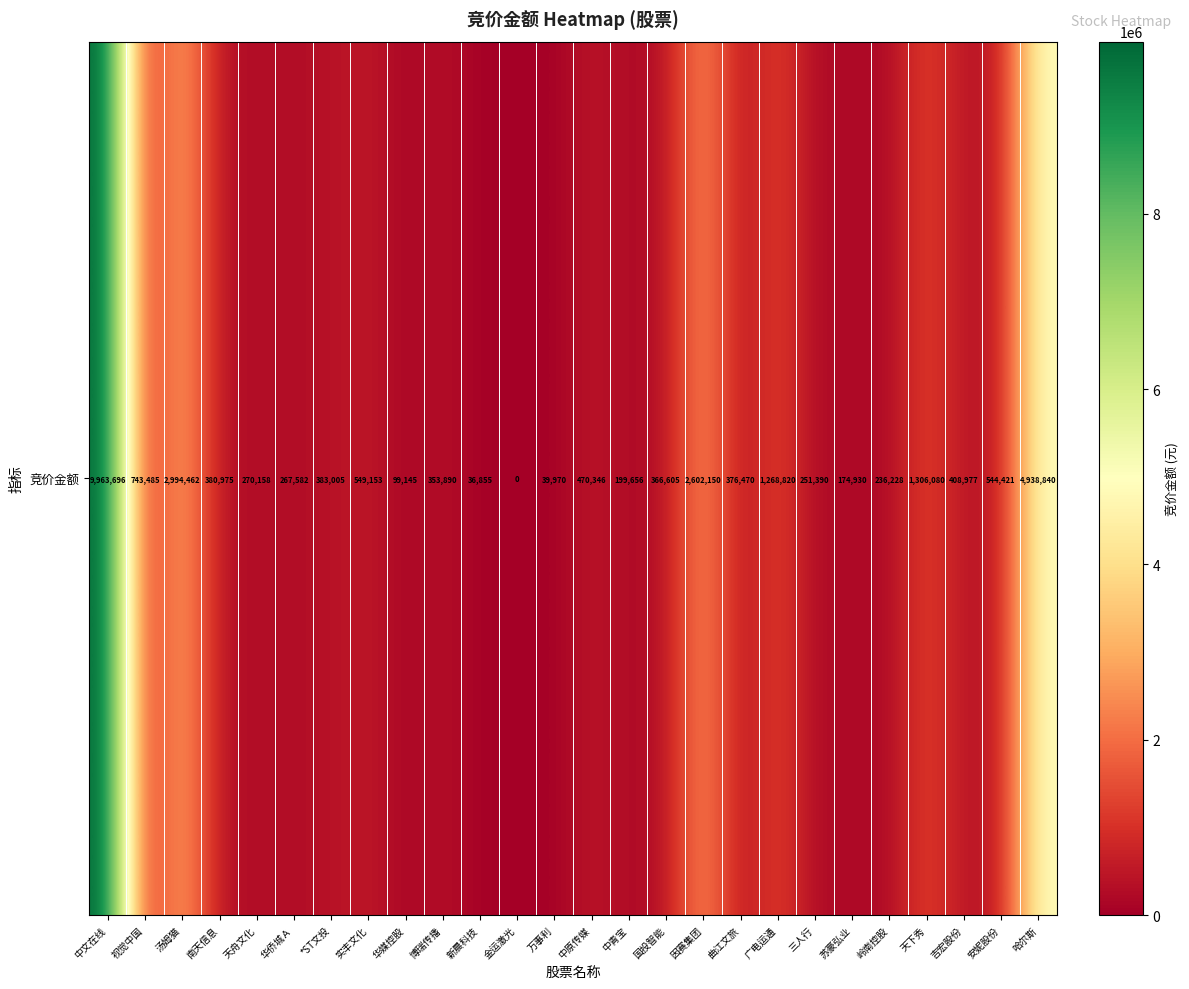

Which label corresponds to the largest value in the chart?

中文在线